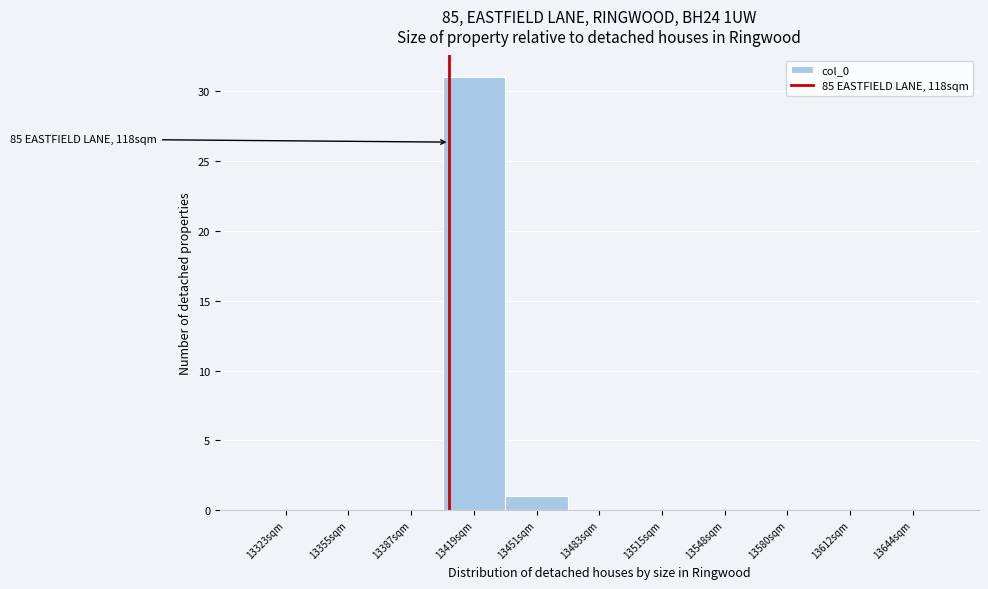

Reading left to right, extract all data points from this chart.

13323sqm=0	13355sqm=0	13387sqm=0	13419sqm=31	13451sqm=1	13483sqm=0	13515sqm=0	13548sqm=0	13580sqm=0	13612sqm=0	13644sqm=0